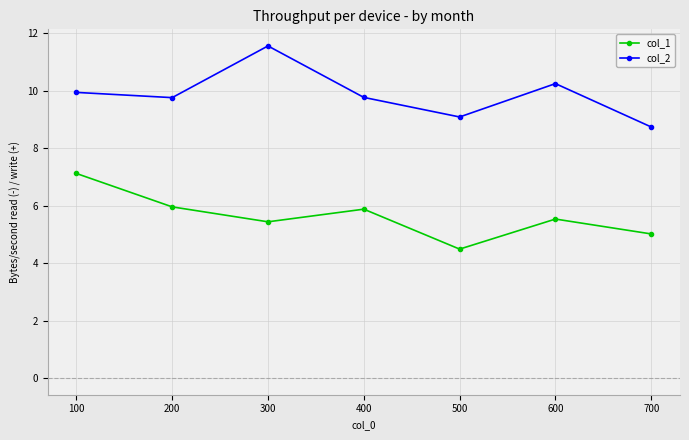

At which label is col_2 closest to 10?

100